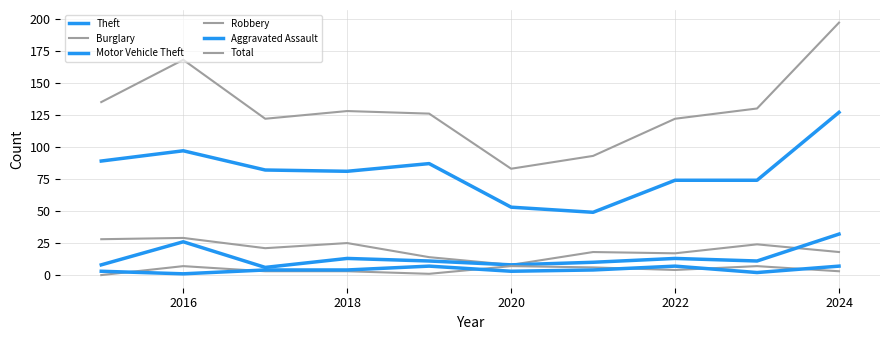

What is the highest value of the Motor Vehicle Theft series?

32